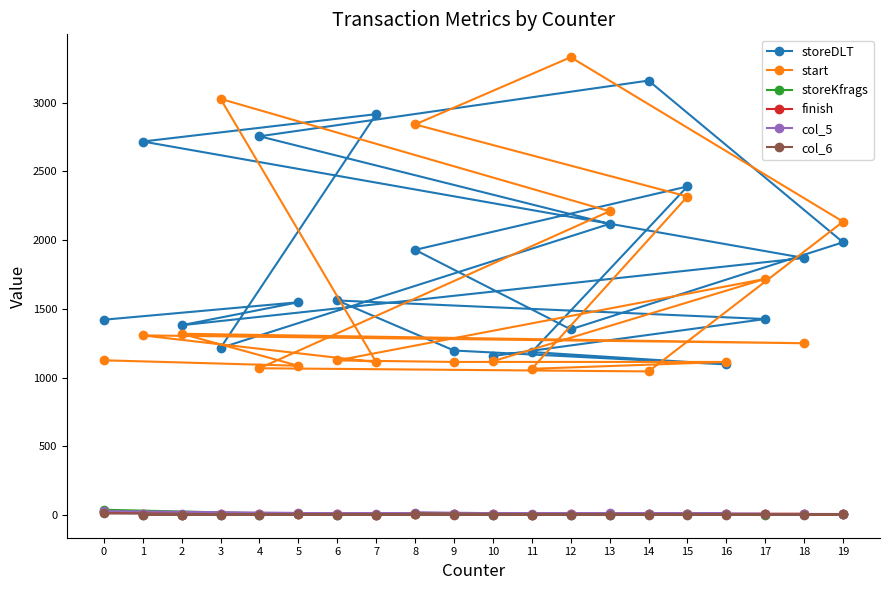

Which has a higher value, 0 or 1?

1